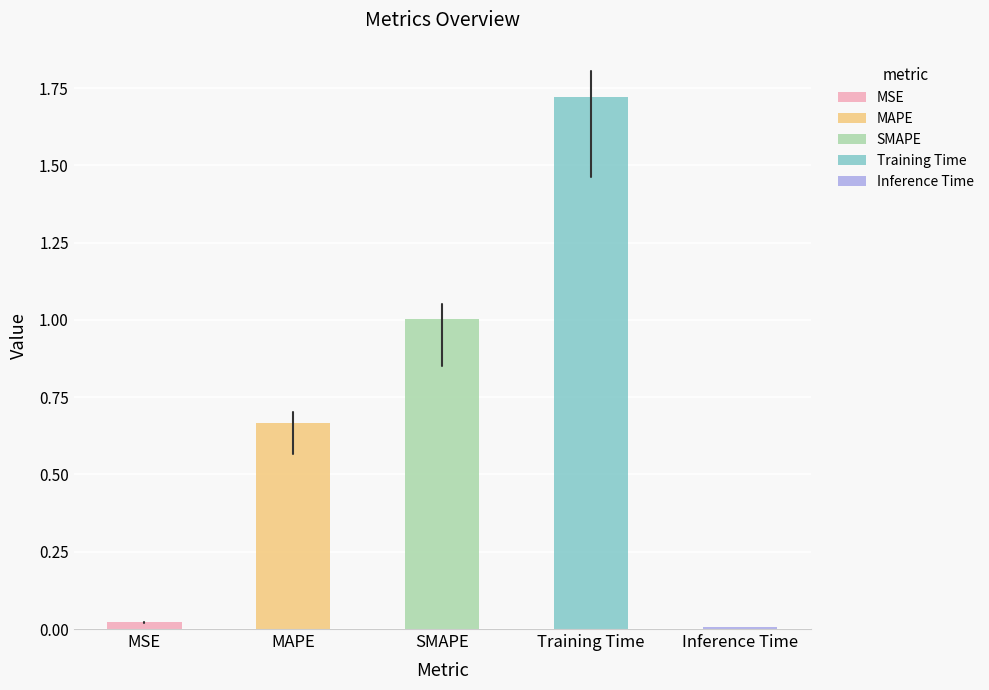

What is the difference between the second highest and second lowest values?

1.0